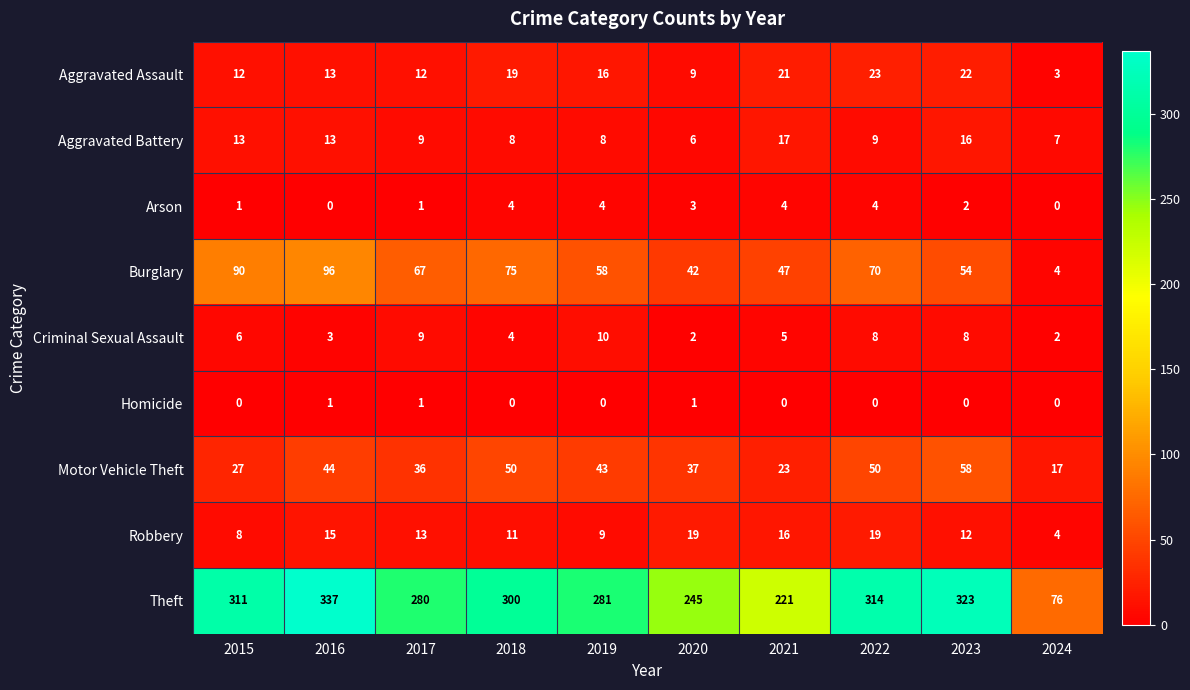

Which series has the widest spread of values?

Theft